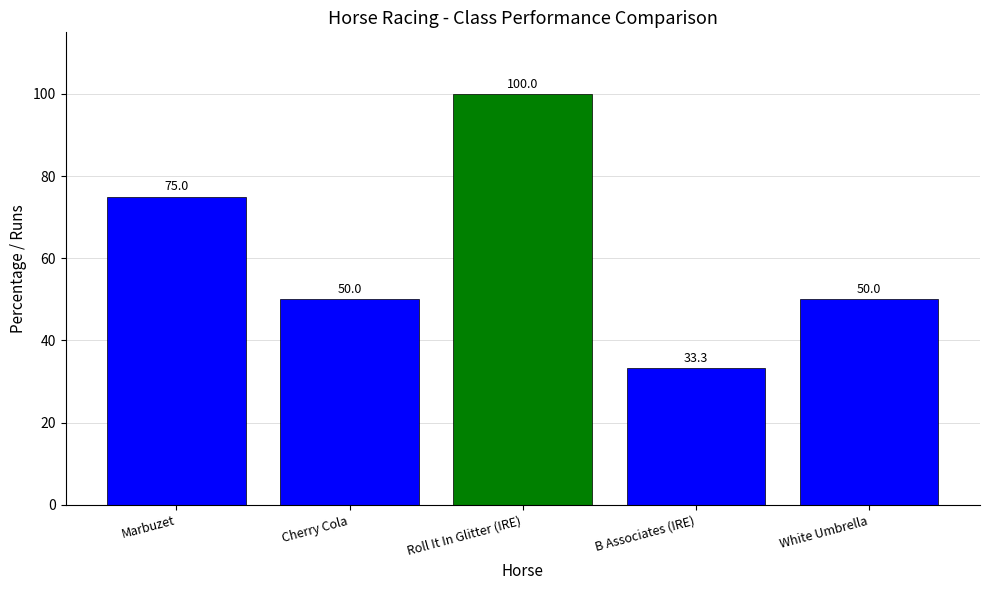

What is the value of the 1st bar from the left?

75.0